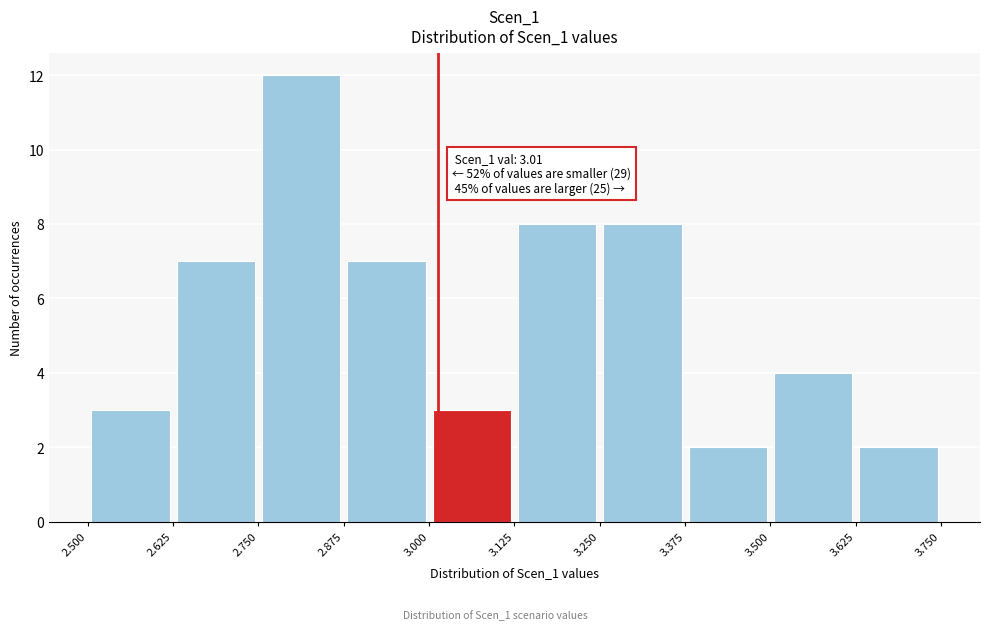

Which range on the x-axis has the tallest bar?

2.750 to 2.875